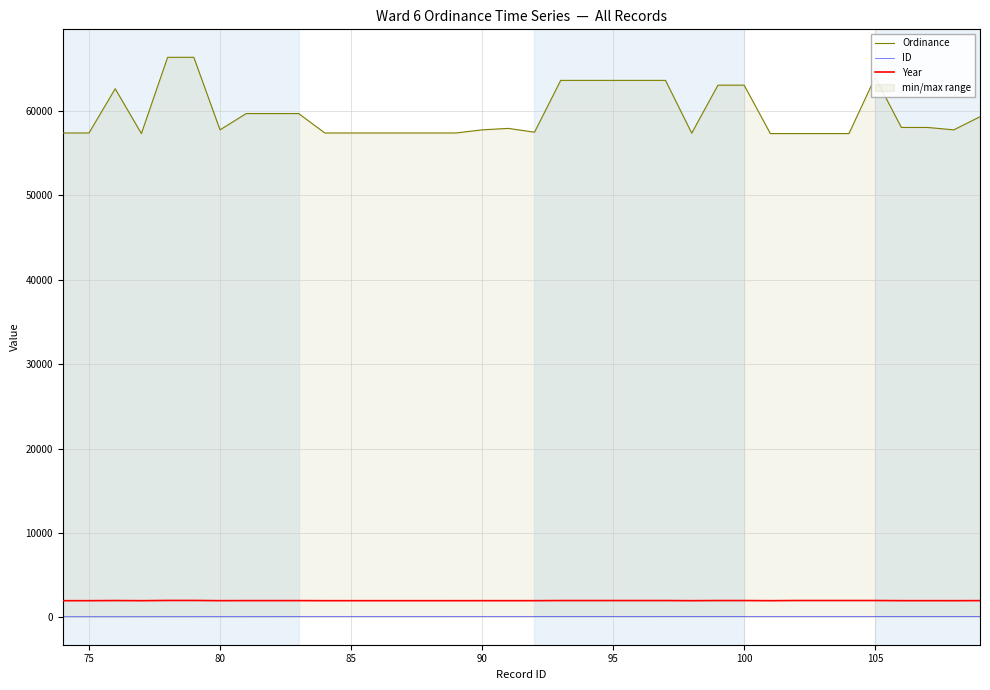

What is the maximum value for Year?

2004